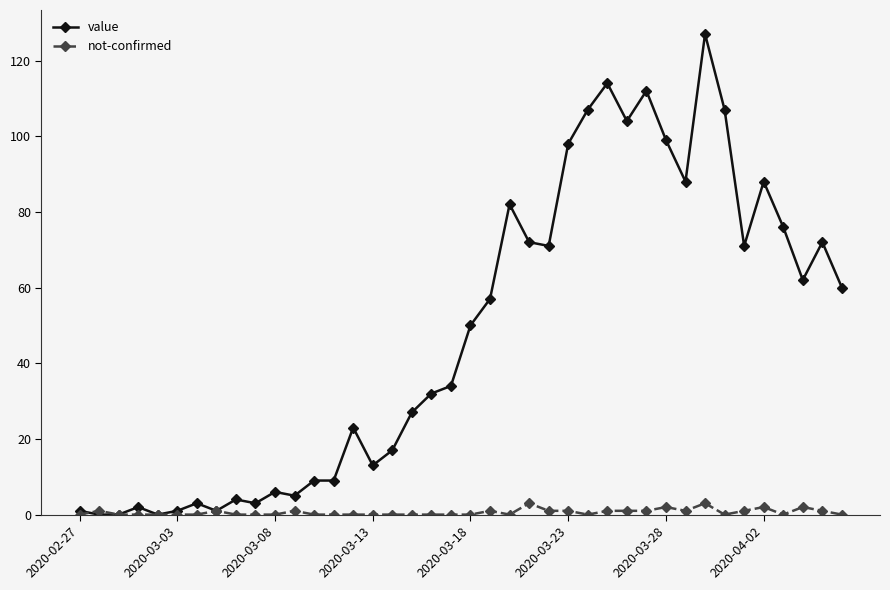

Rank the series by their maximum value, from highest to lowest.

value, not-confirmed